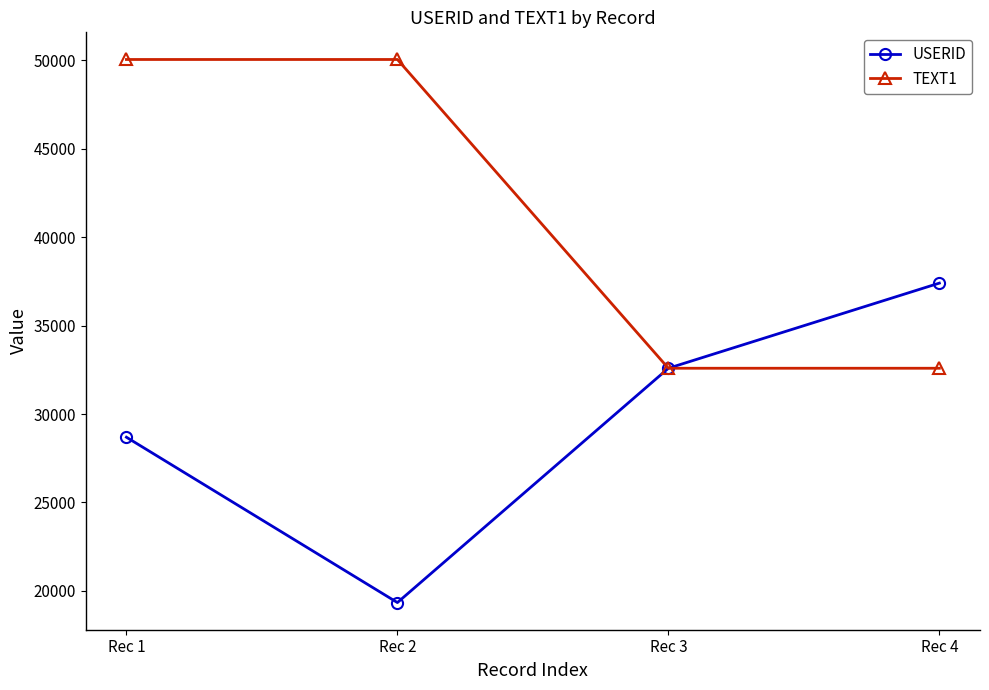

Count the TEXT1 values in the range 32587 to 50043.

4